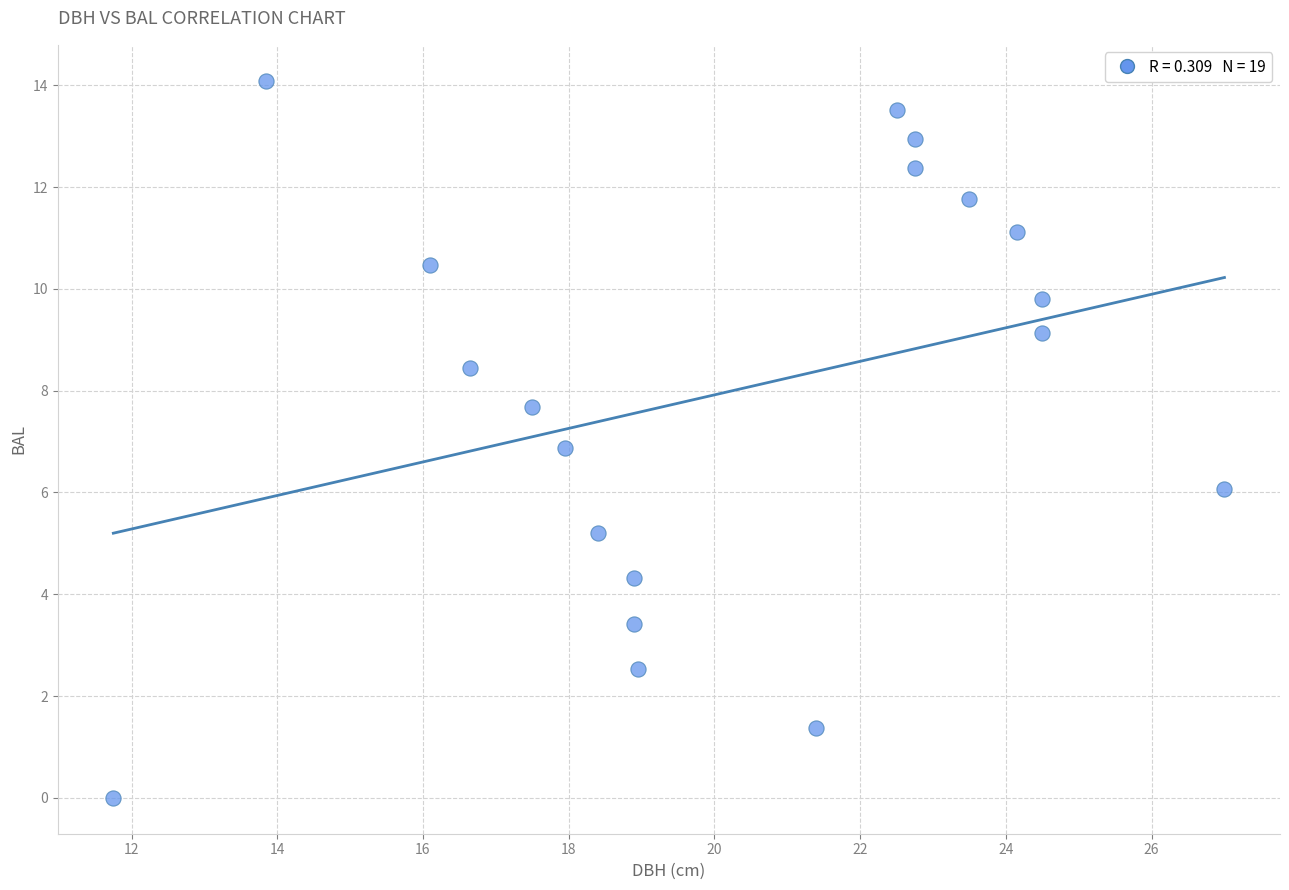

What is the range of Y values (max minus min)?

14.1